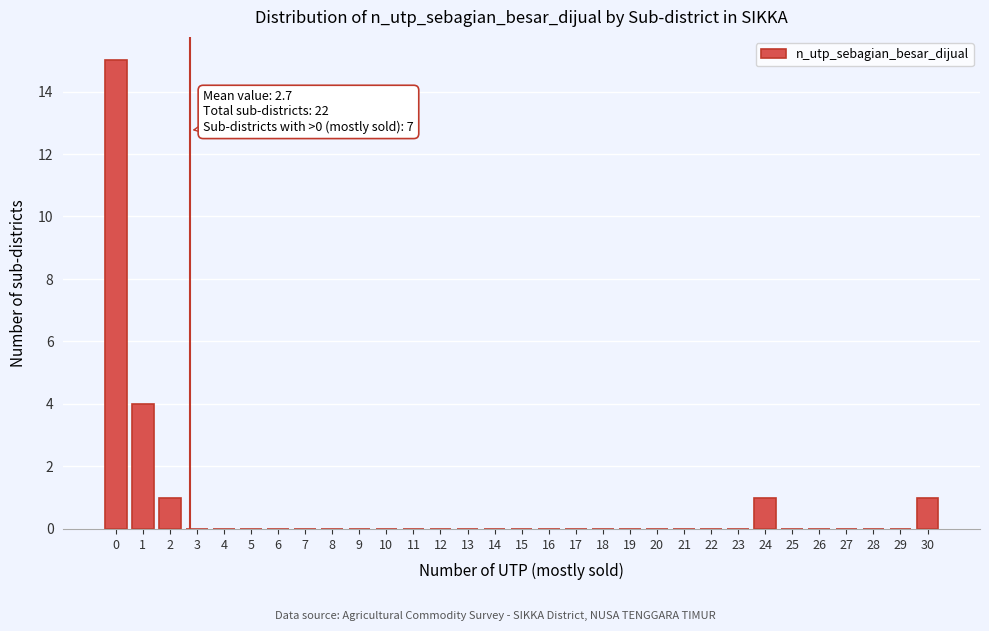

Which range on the x-axis has the tallest bar?

-0.5 to 0.5